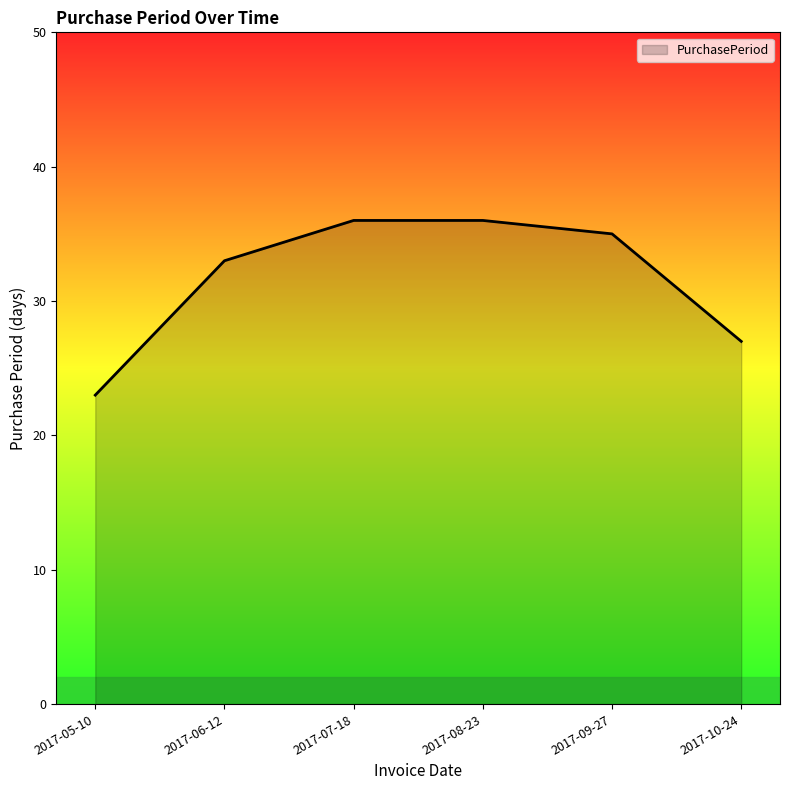

What is the minimum value shown in the chart?

23